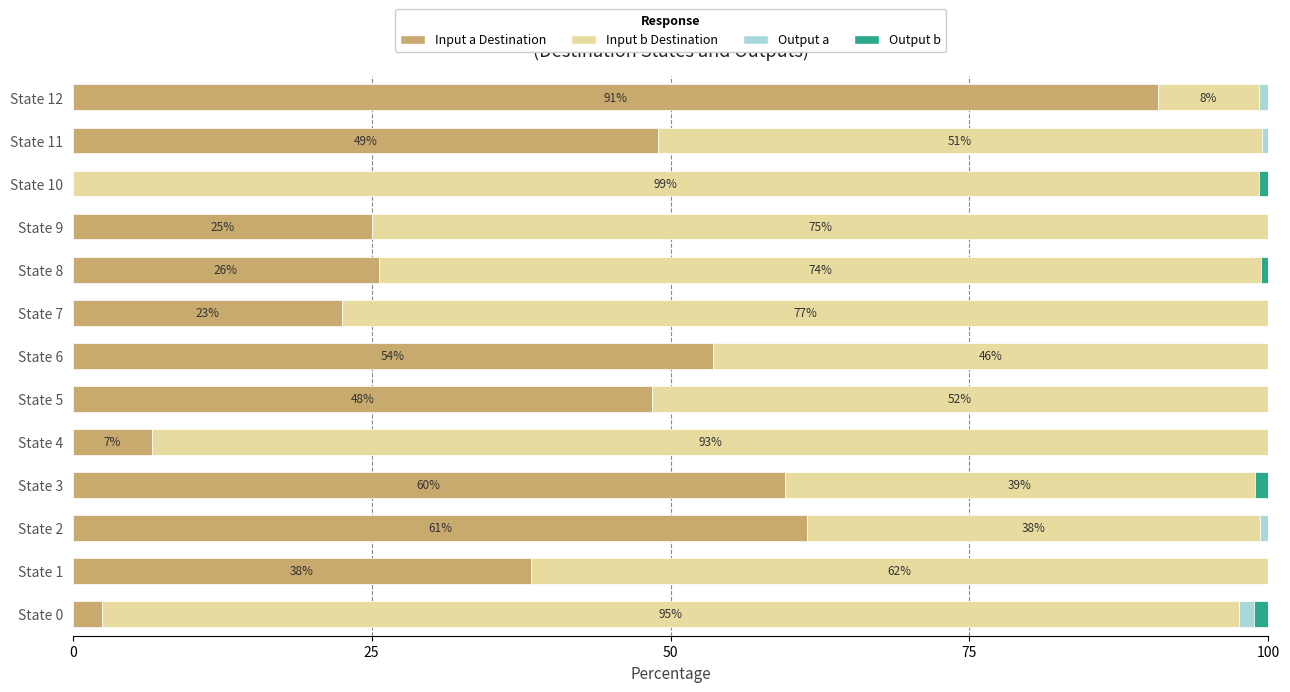

How many categories are shown in the chart?

13